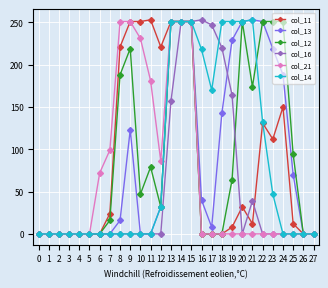

The col_11 series shows 373 at 15. True or false?

False